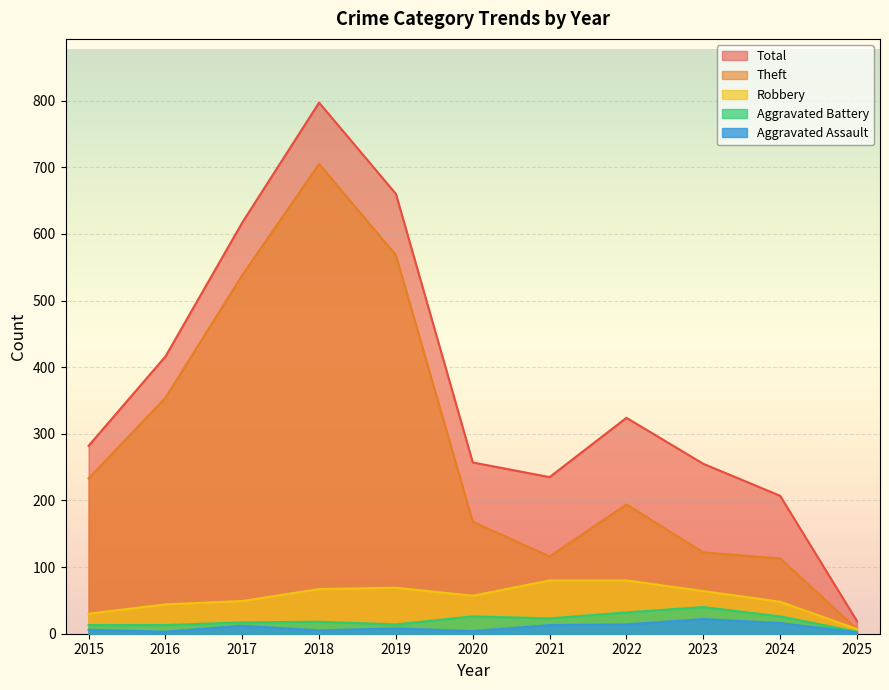

True or false: Theft and Total intersect in this chart.

False